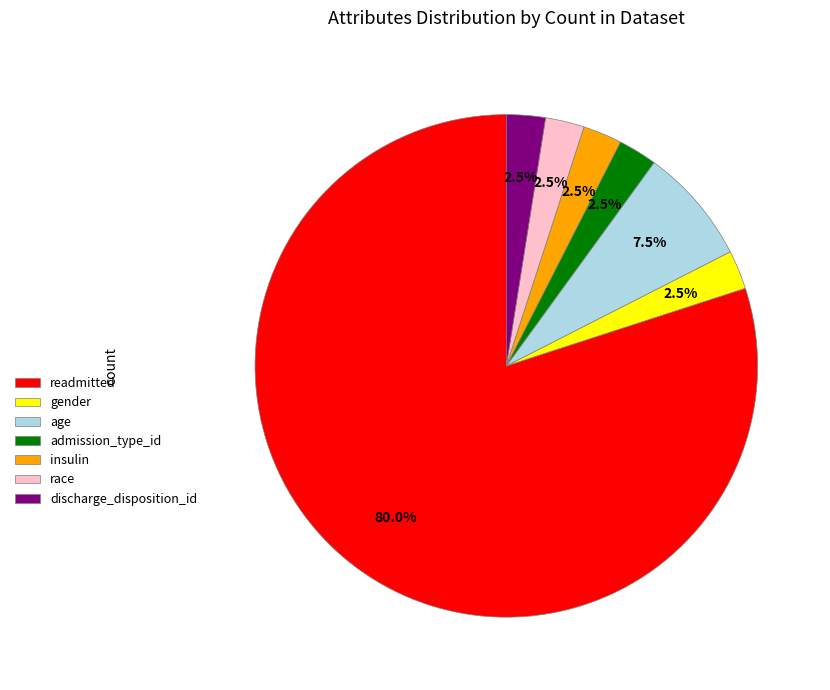

Which slice is the largest?

readmitted